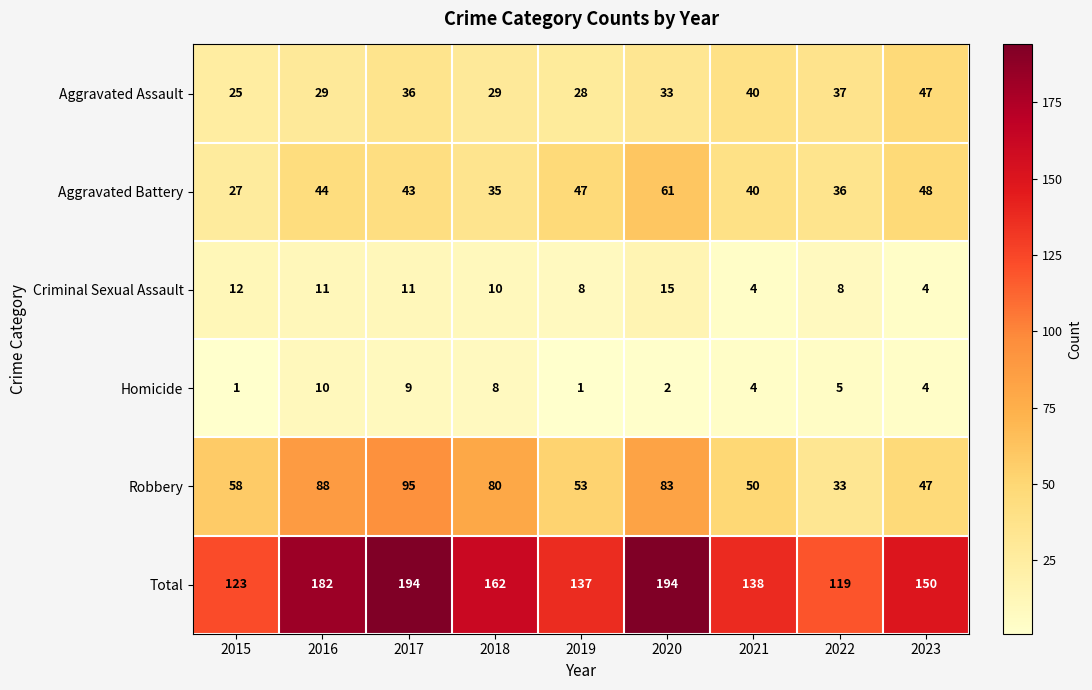

What is the spread (max minus min) of values at 2022?

114